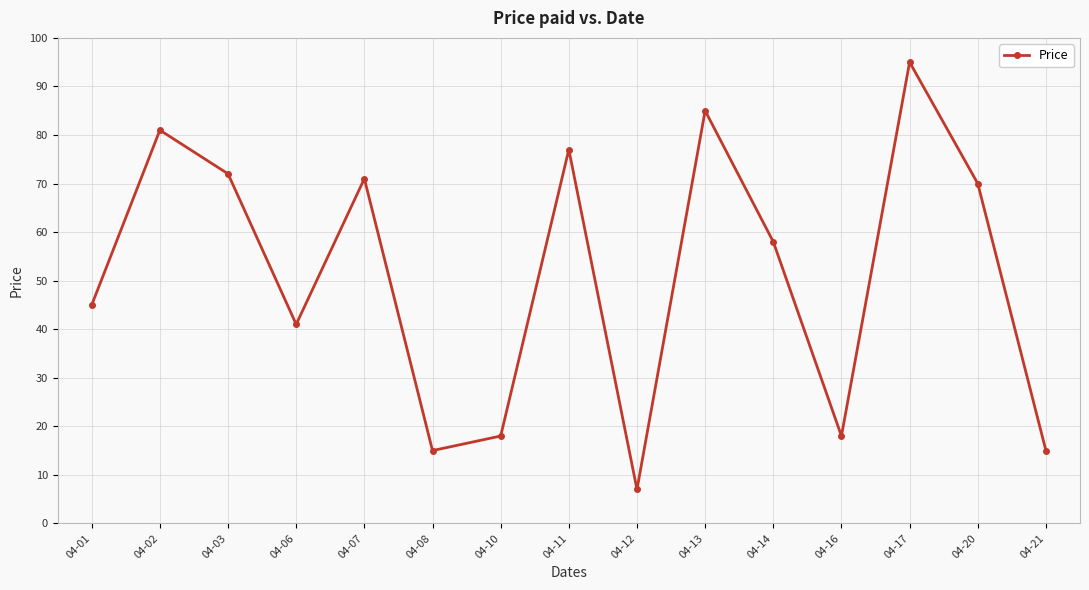

What is the value of the 13th point from the left?

95